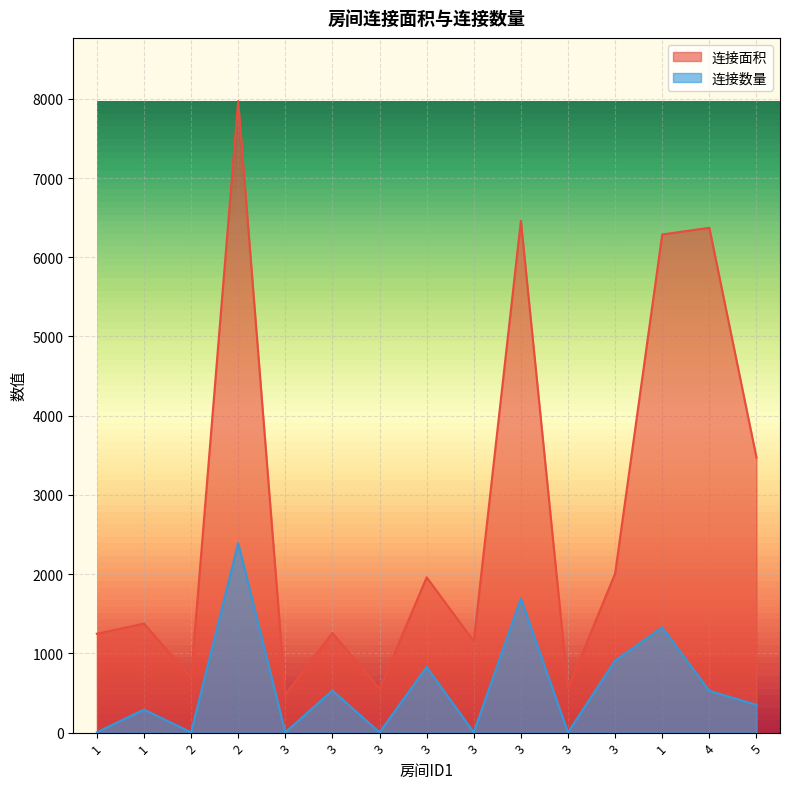

At which label does 连接数量 first exceed 351?

2